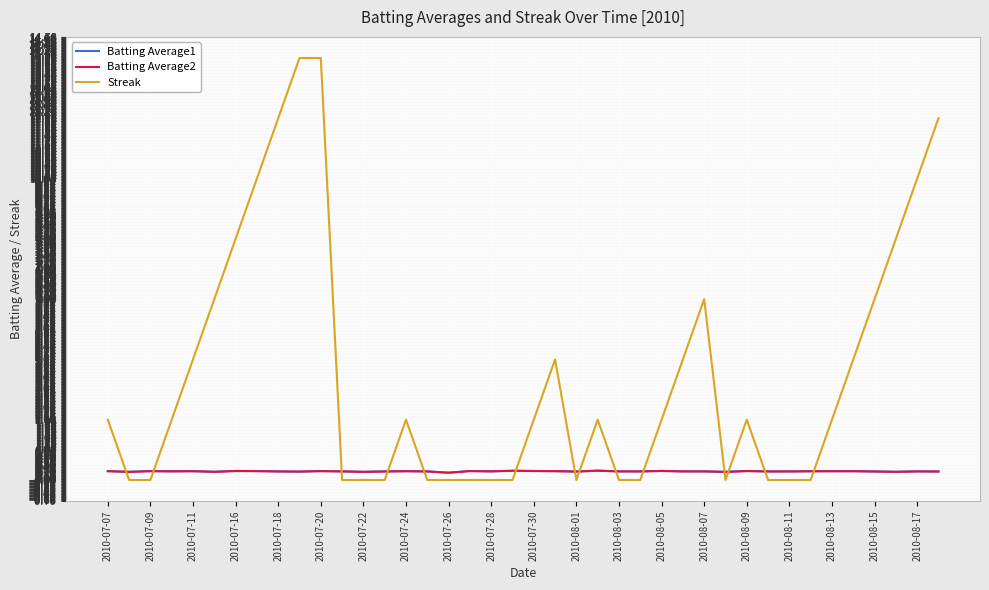

Which series has the widest spread of values?

Streak